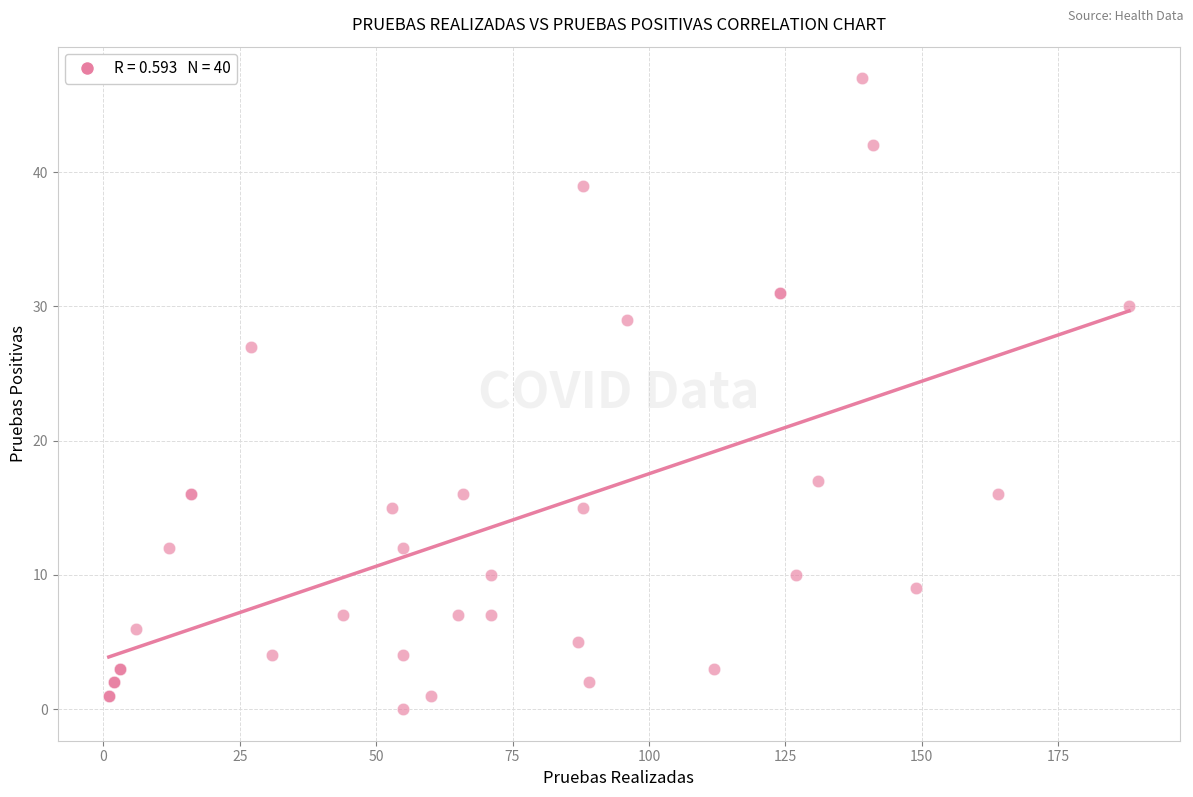

What Y value in the scatter plot is closest to 23?

27